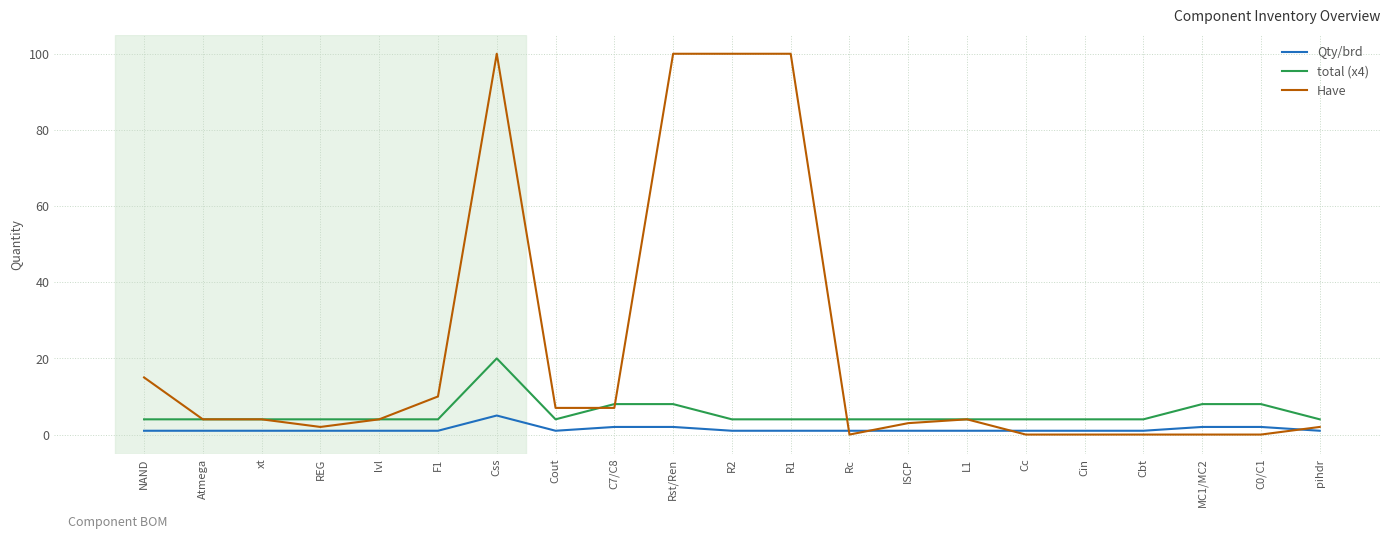

Is the value of total (x4) at L1 greater than the value of Have at ISCP?

Yes